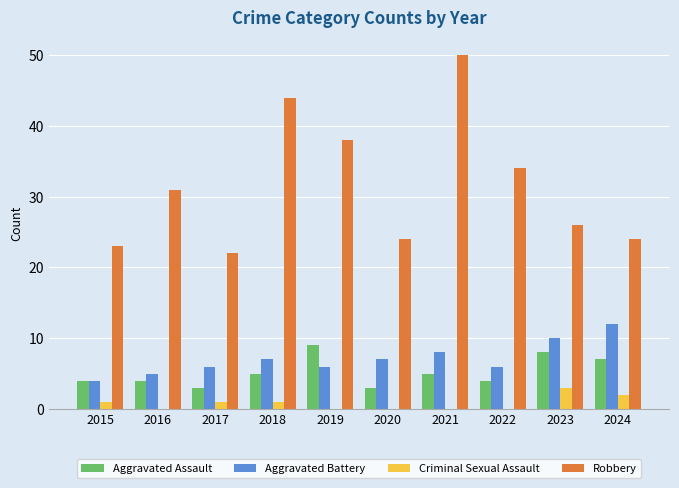

What is the total value across all series at 2020?

34